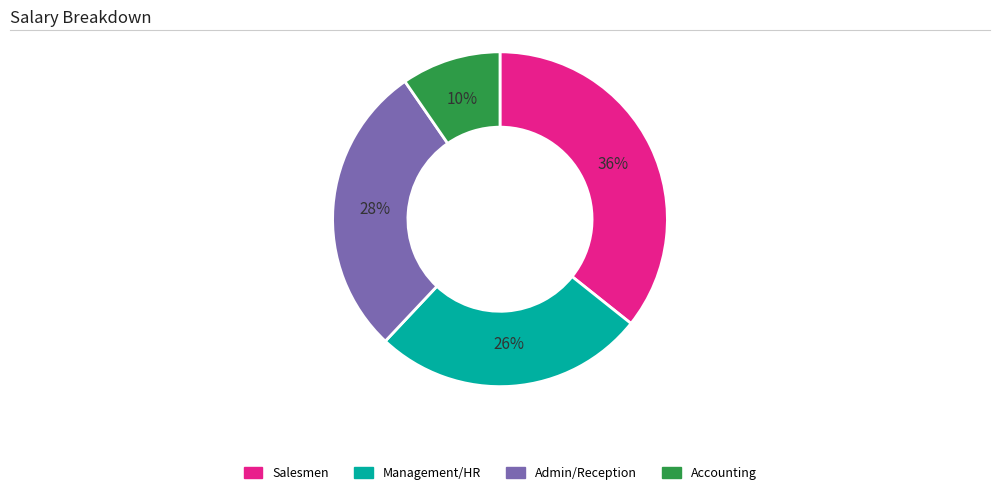

Rank the categories by value from lowest to highest.

Accounting, Management/HR, Admin/Reception, Salesmen